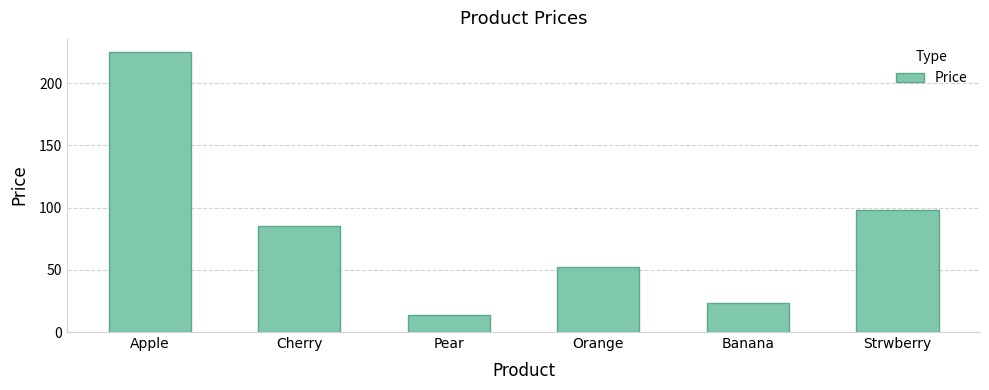

Between Banana and Pear, which is larger?

Banana